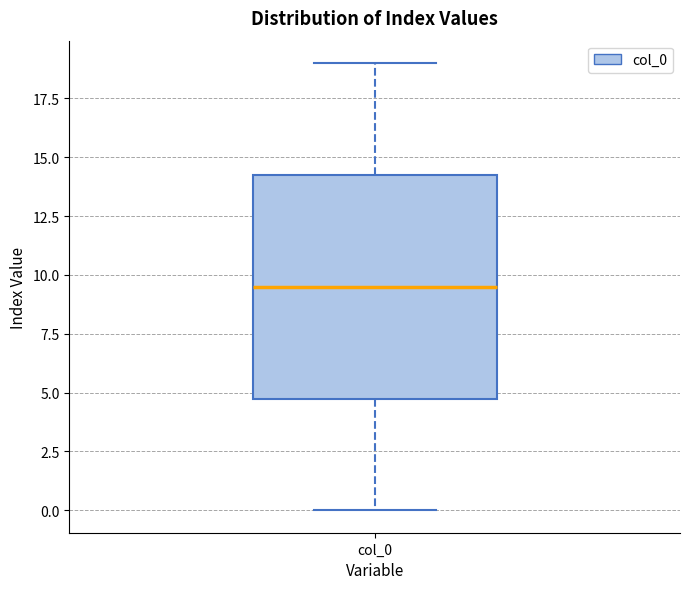

Where does the upper whisker of the box for col_0 end on the y-axis? The values are not printed on the chart, so give them approximately, as read against the axis.

19.0